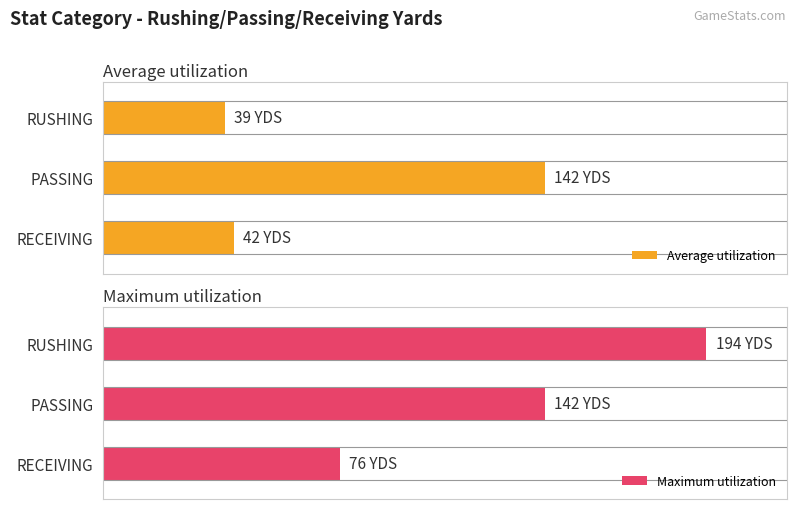

True or false: Average utilization has a value of 57 at RUSHING.

False